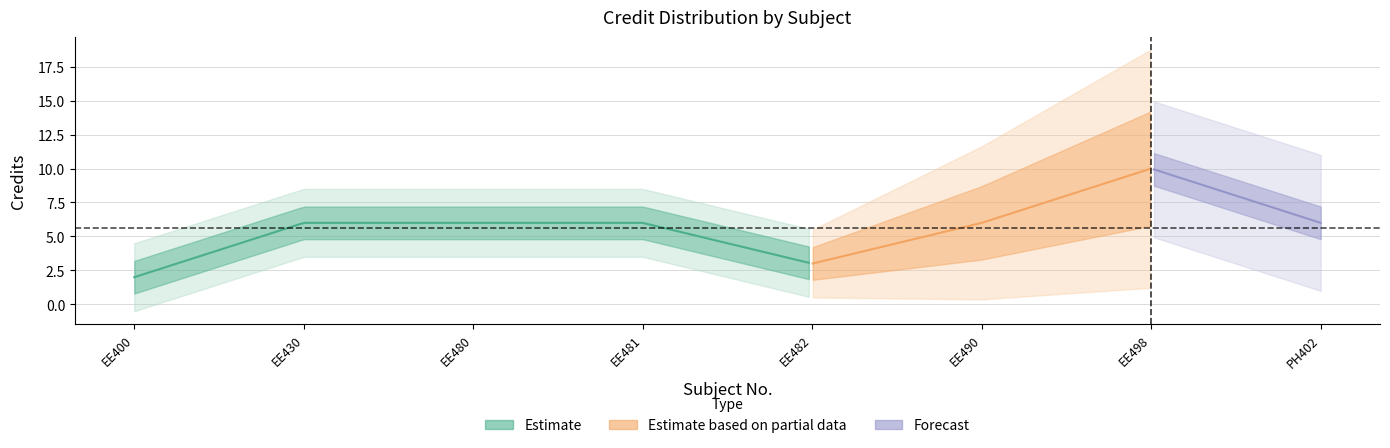

What is the minimum value shown in the chart?

2